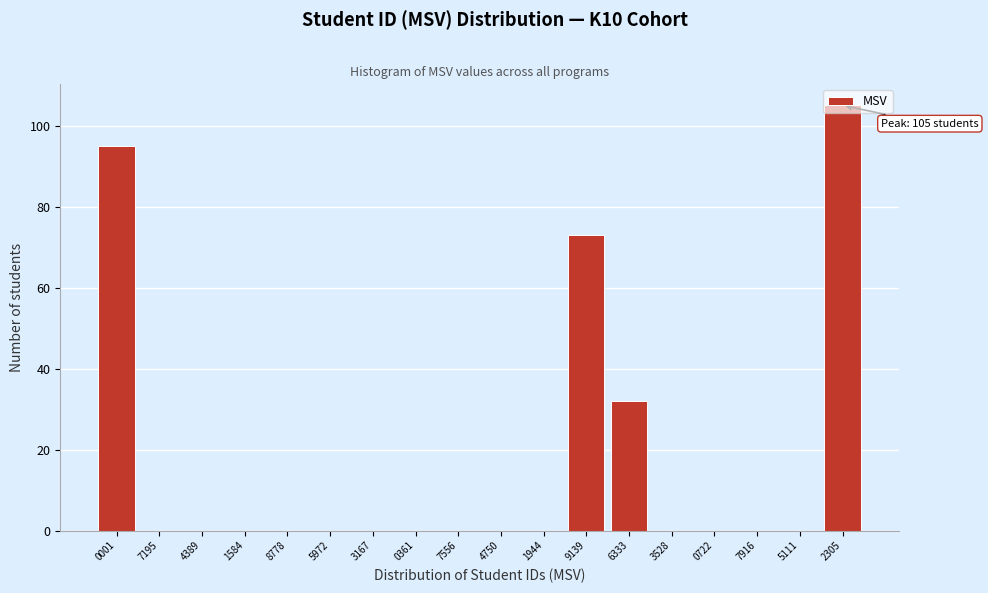

The value at 1944 is 0. True or false?

True